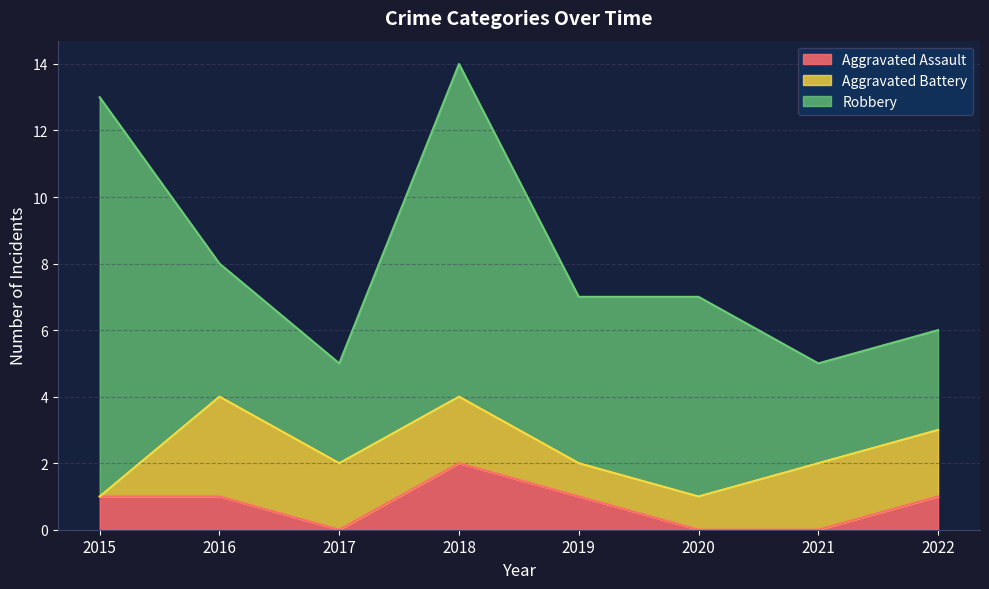

Which label corresponds to the smallest value in the chart?

2017